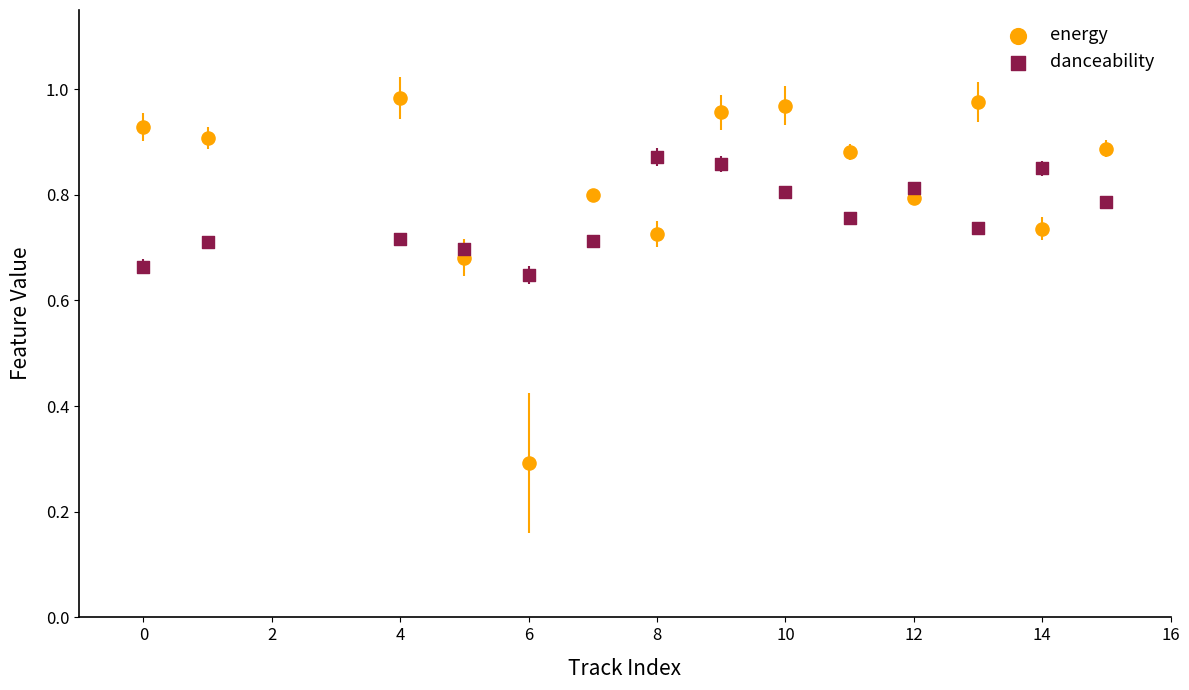

Which series contains the highest Y value?

energy